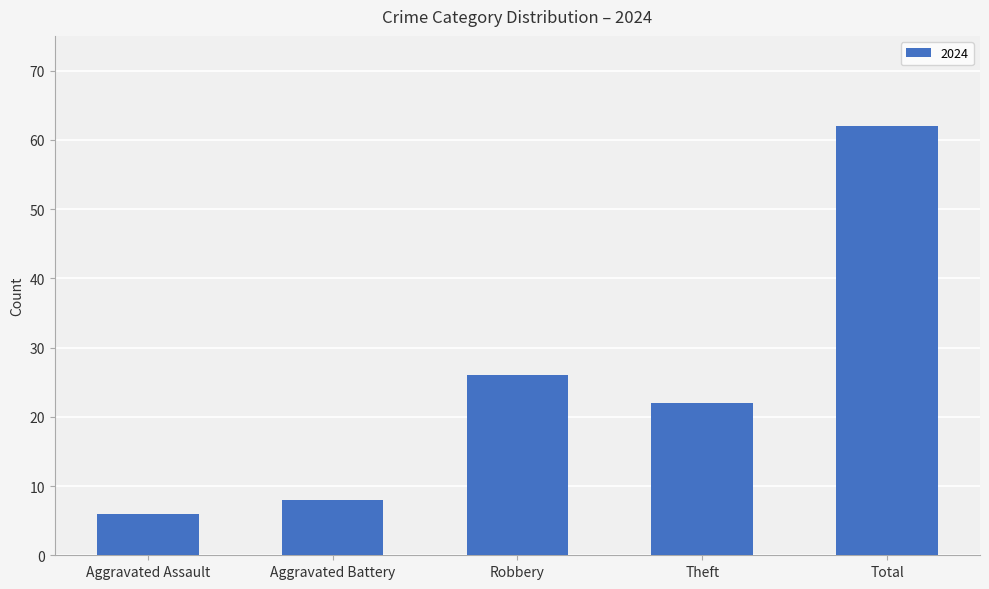

True or false: the data shows 22 at Theft.

True